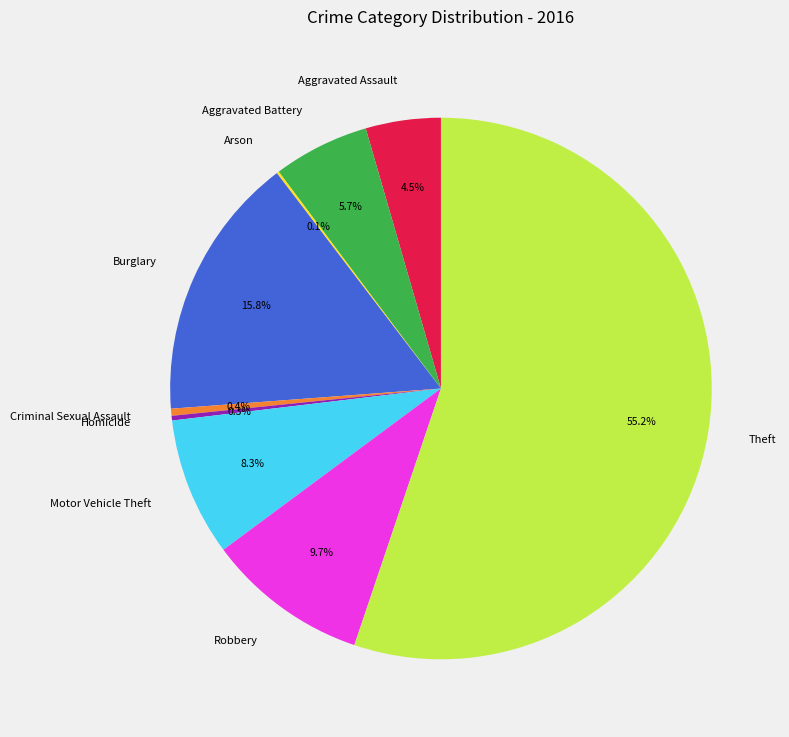

To the nearest percent, what is the difference between the largest and smallest slice percentages?

55%